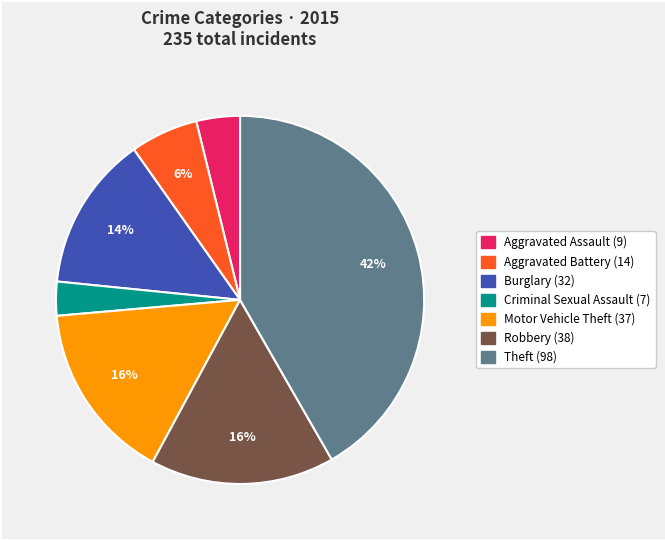

Does any single category account for the majority?

No